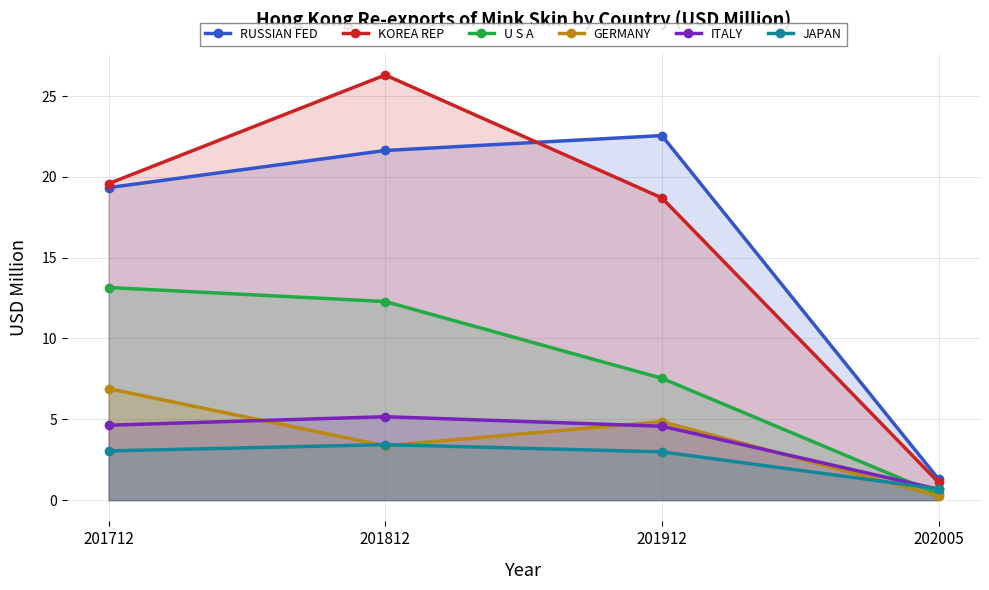

What value does the RUSSIAN FED series have at 201812?

21.6